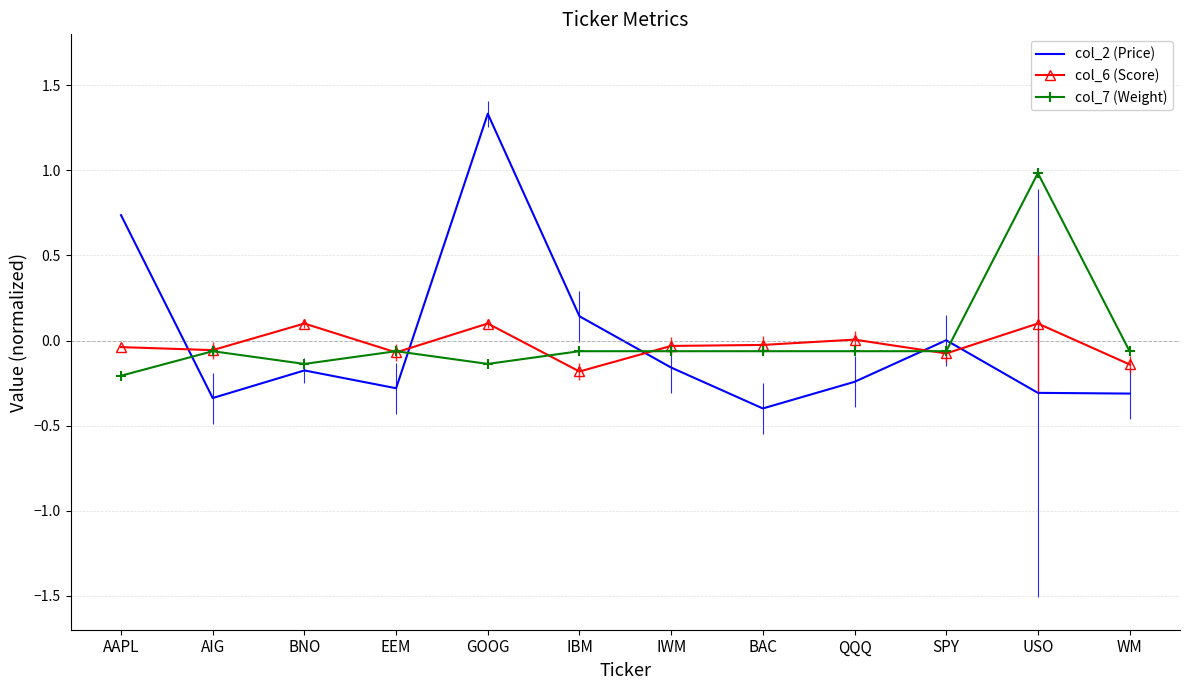

At which label is col_2 (Price) closest to 0?

SPY